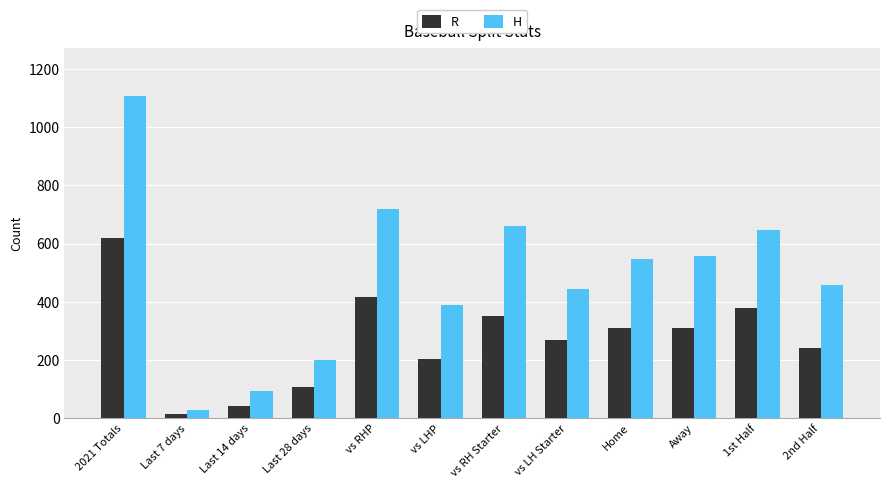

Which series has the largest range (max minus min)?

H